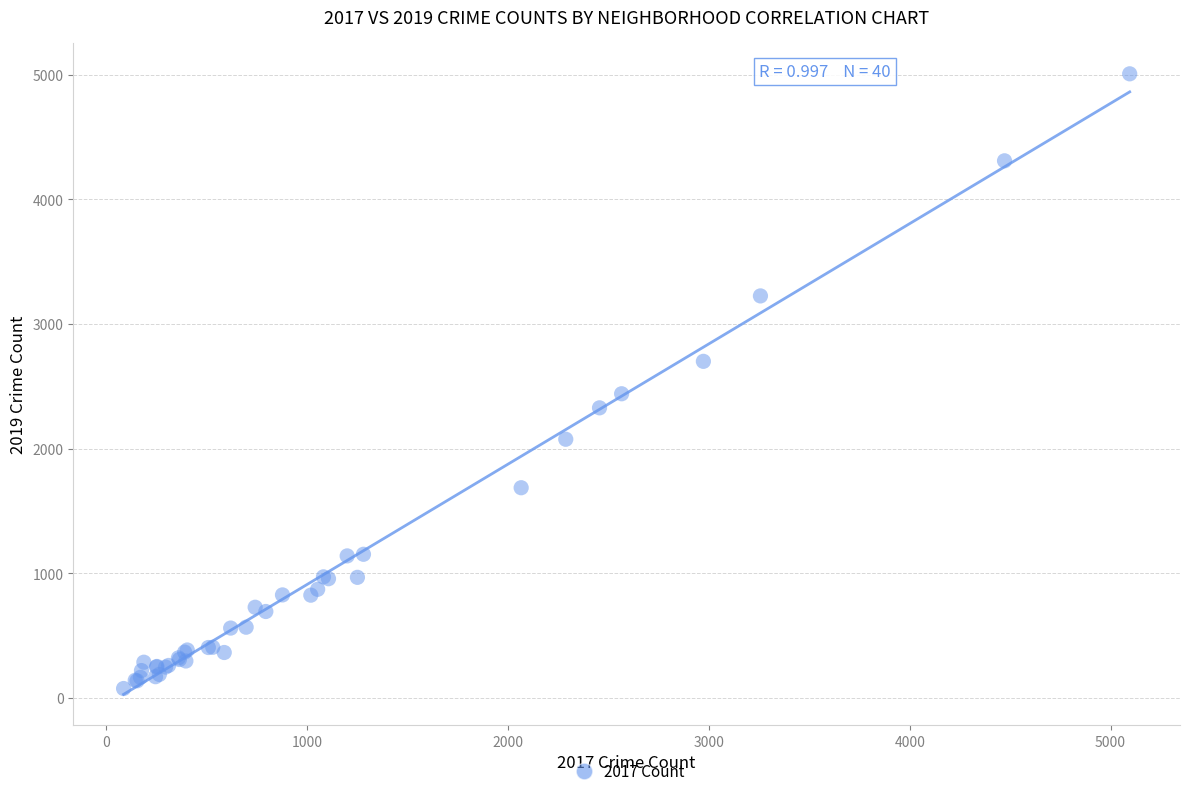

What Y value in the scatter plot is closest to 2542?

2441